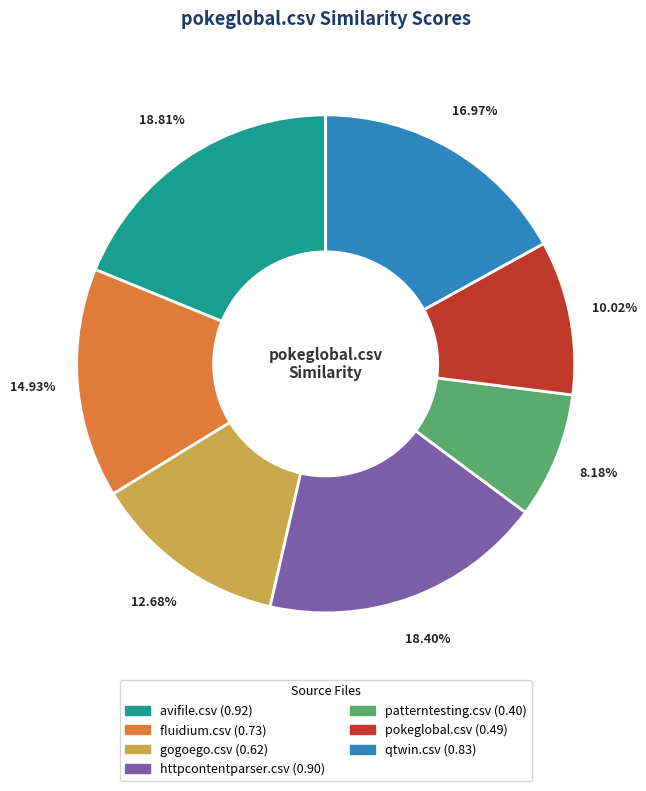

Which slice is the smallest?

patterntesting.csv